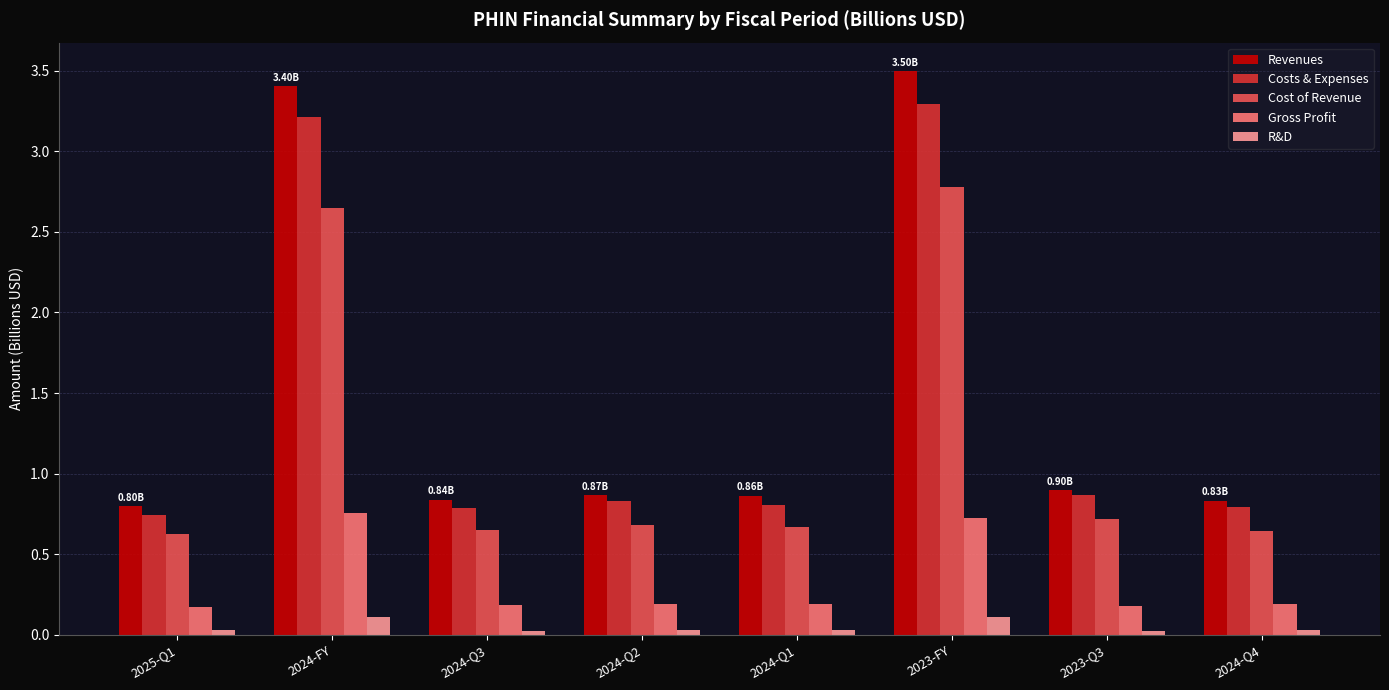

How many bars are there in total?

40